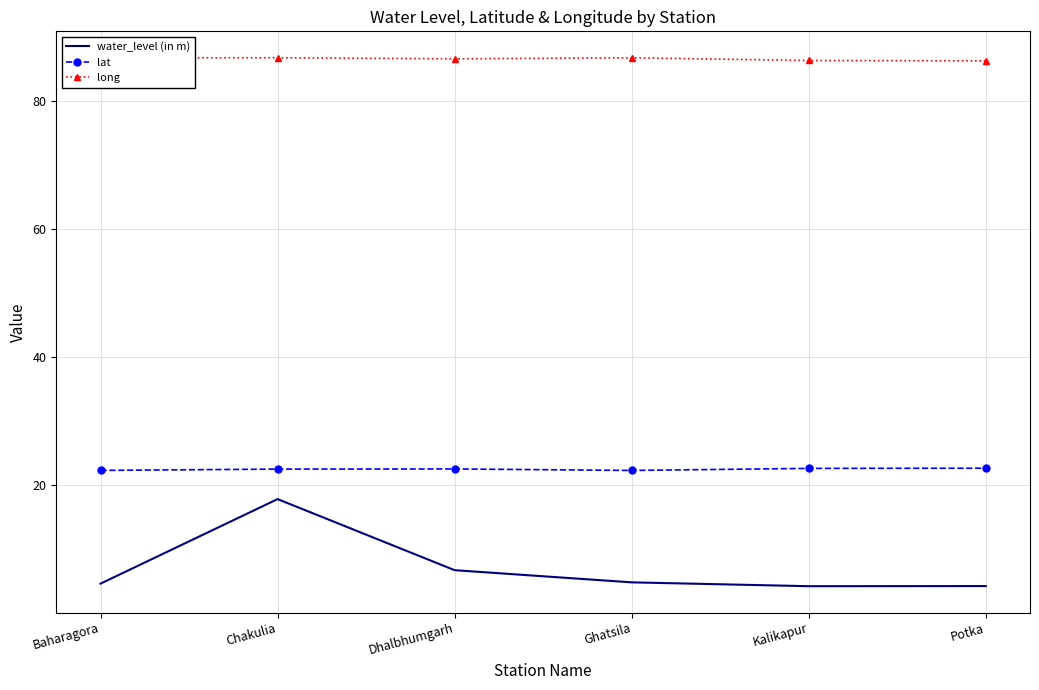

What is the lowest value of the water_level (in m) series?

4.2